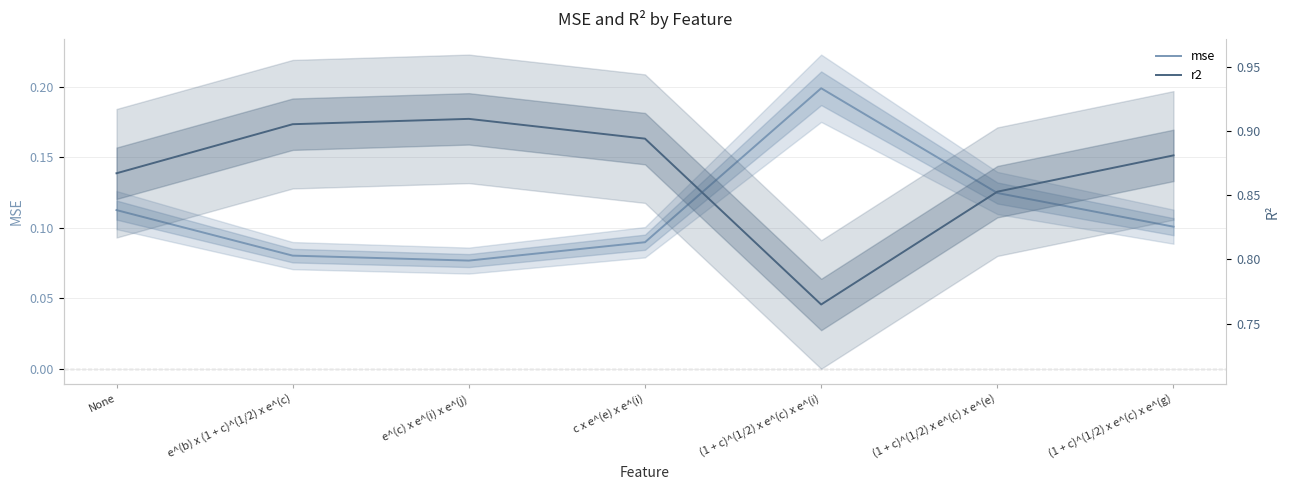

What is the average value of the r2 series?

0.9